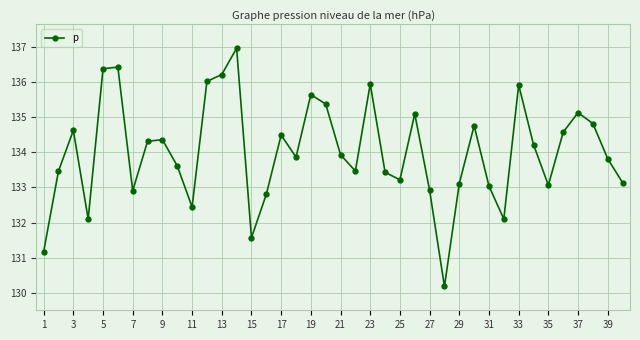

True or false: the data has more than 1 interior local peaks.

True